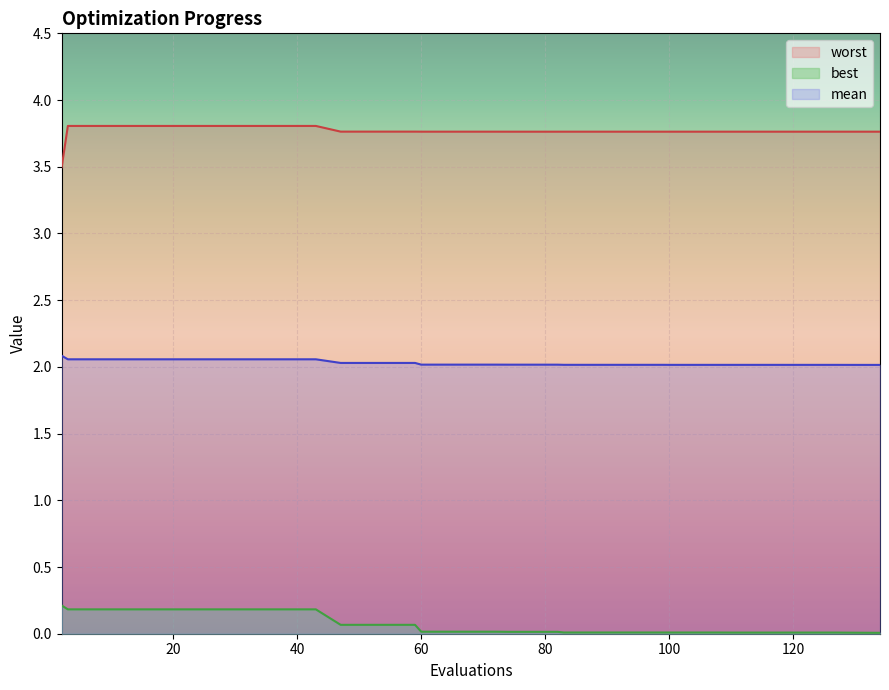

Which category has the lowest value across all series?

134